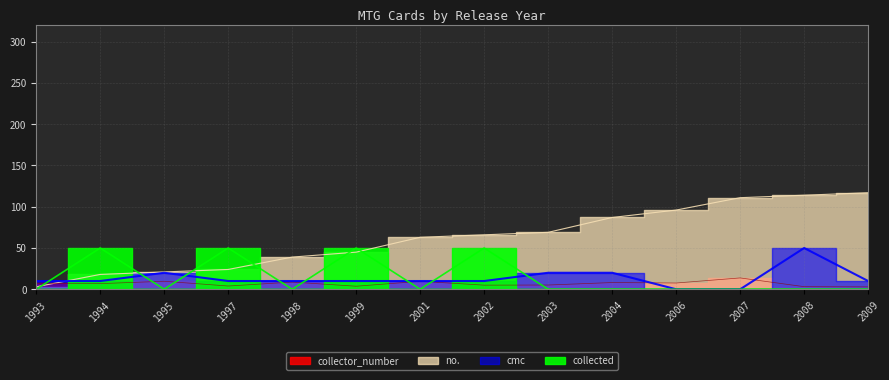

What are all the series names shown in the legend?

cmc, collector_number, no., collected